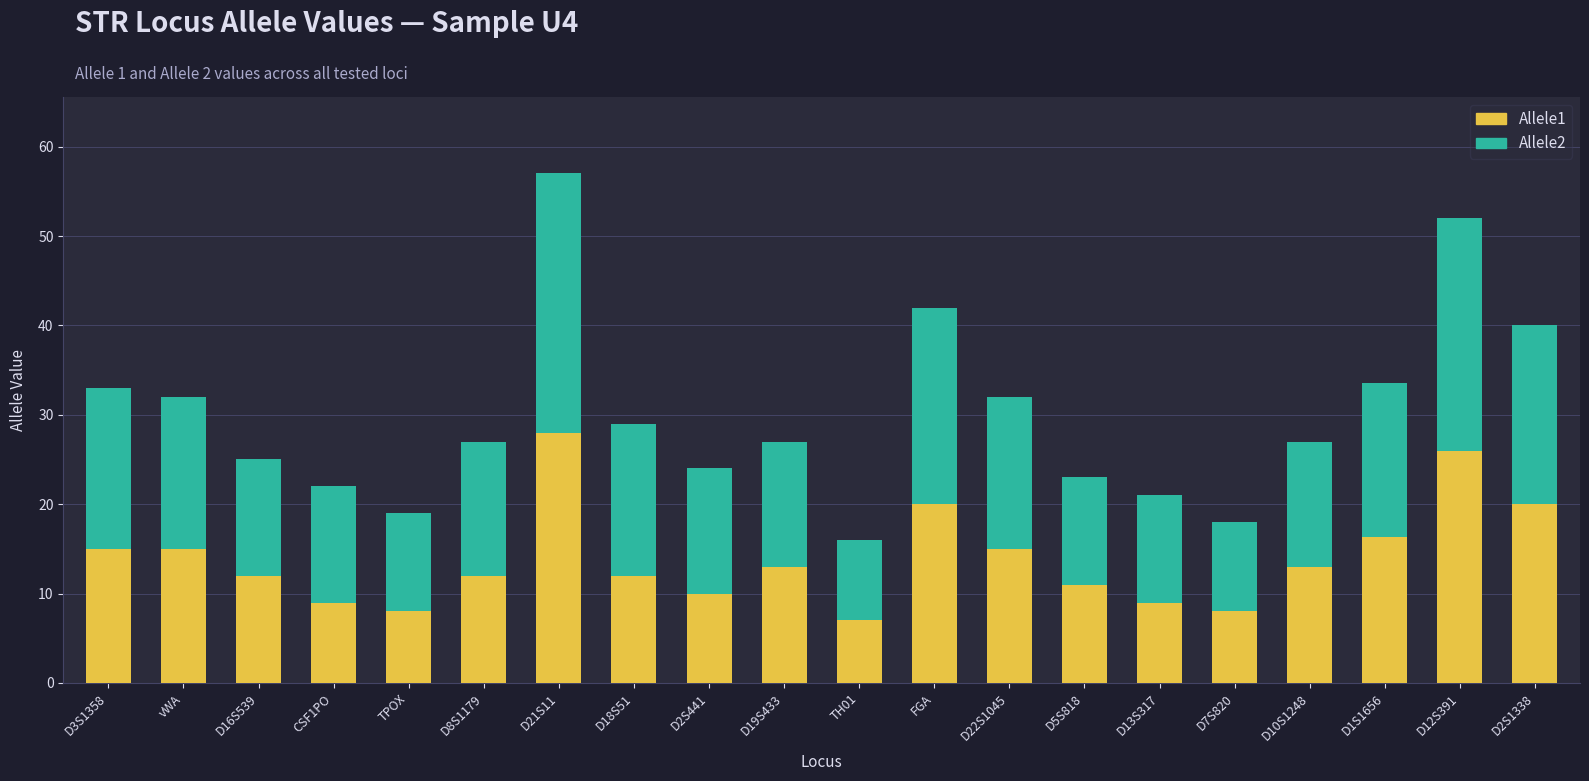

At which label does Allele1 reach its peak?

D21S11